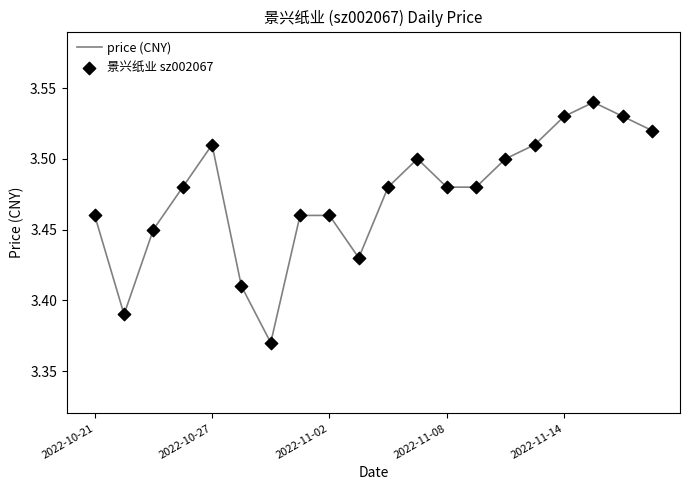

Does the chart have visible grid lines?

No